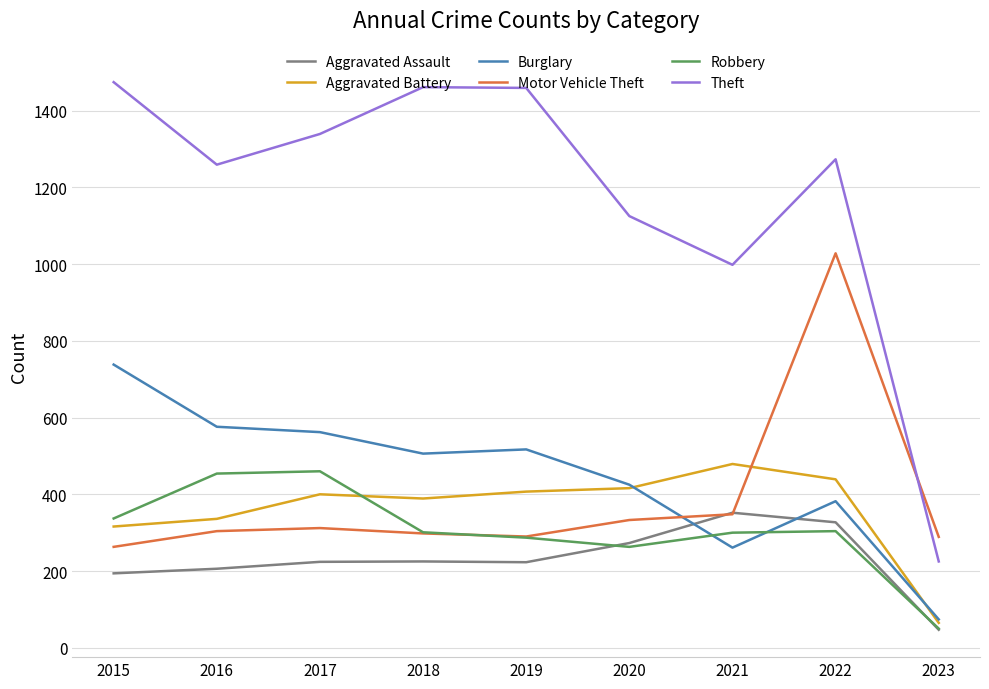

Where is Theft nearest to the value 849?

2021